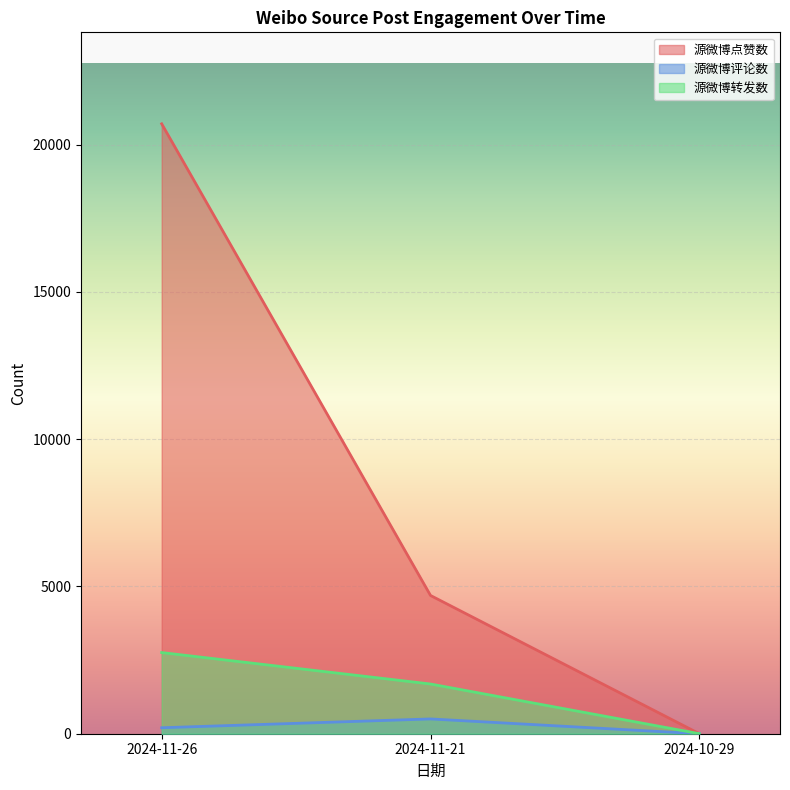

Between 2024-11-26 and 2024-11-21, which is larger?

2024-11-26